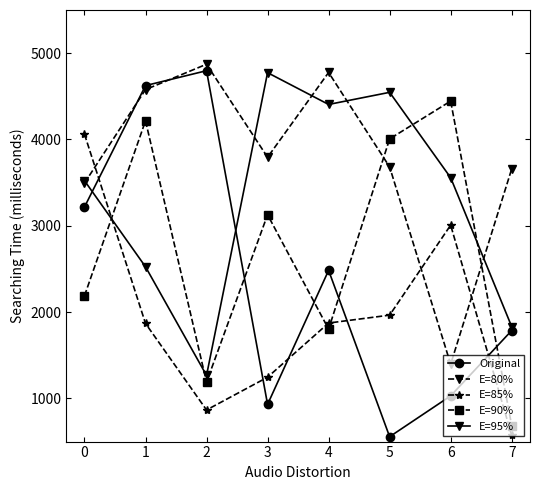

Rank the series by their average value, from lowest to highest.

E=85%, Original, E=90%, E=95%, E=80%